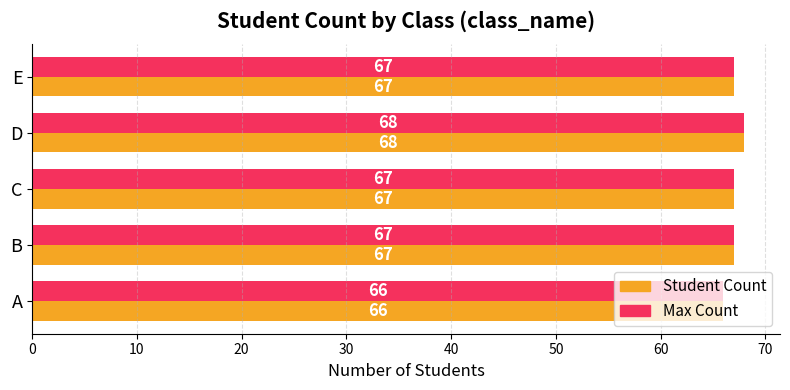

What are all the series names shown in the legend?

Student Count, Max Count